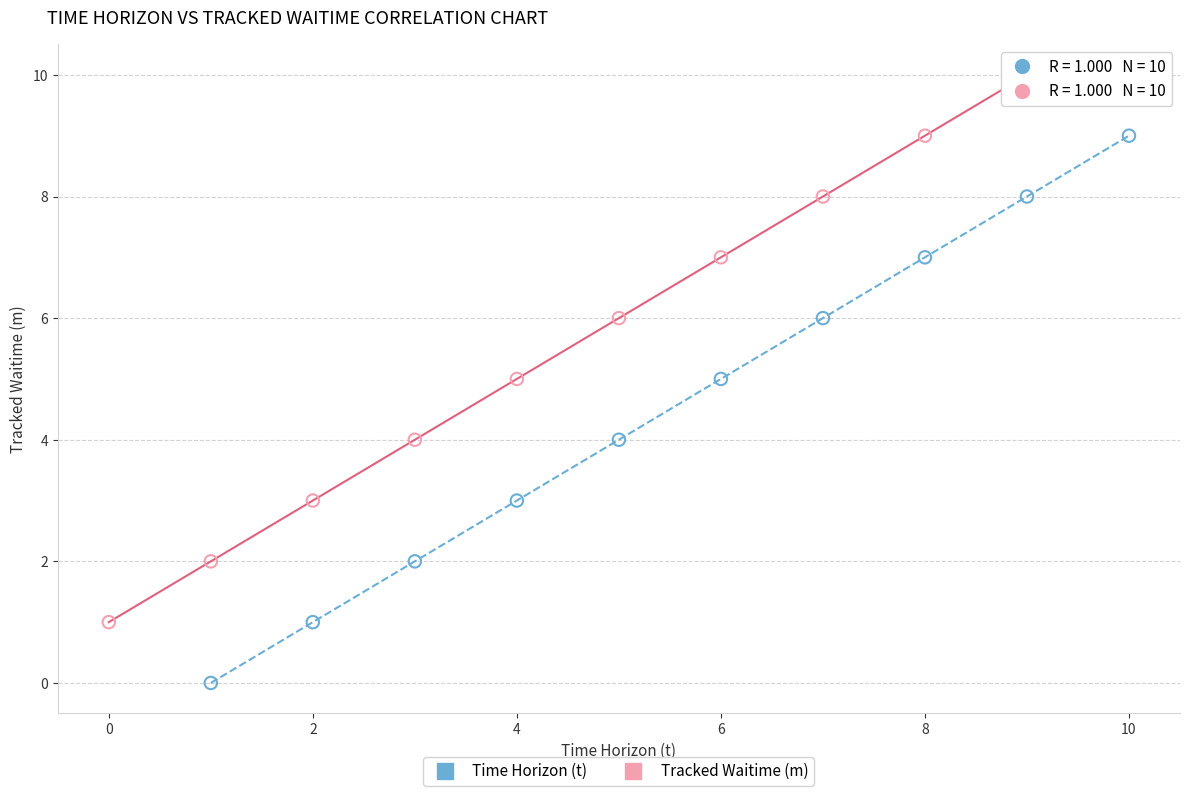

Which series reaches the maximum Y coordinate?

Tracked Waitime (m)